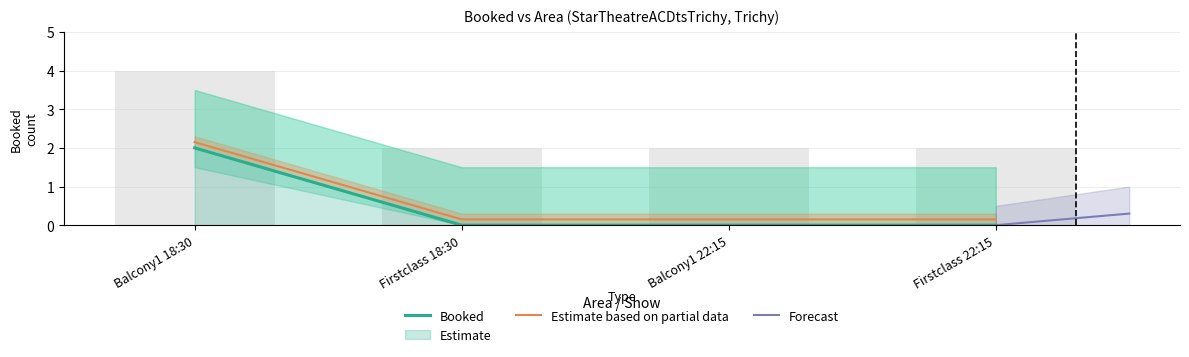

What position from the left is Firstclass 22:15?

4